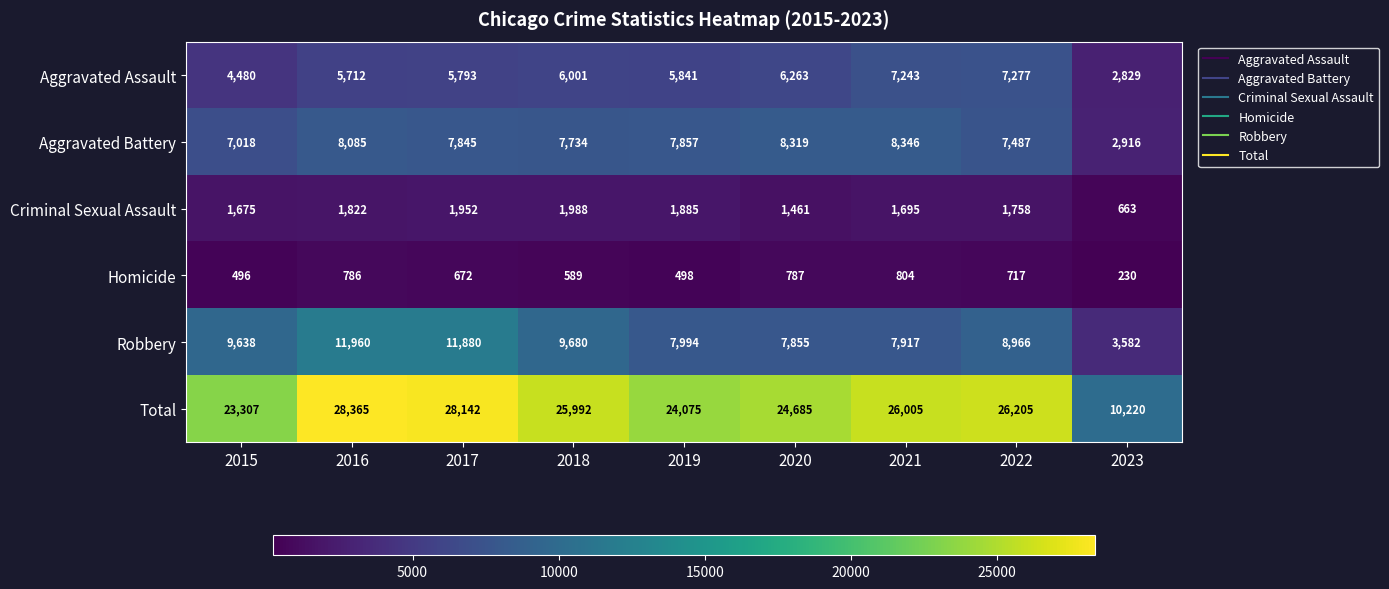

The Robbery series shows 3375 at 2015. True or false?

False